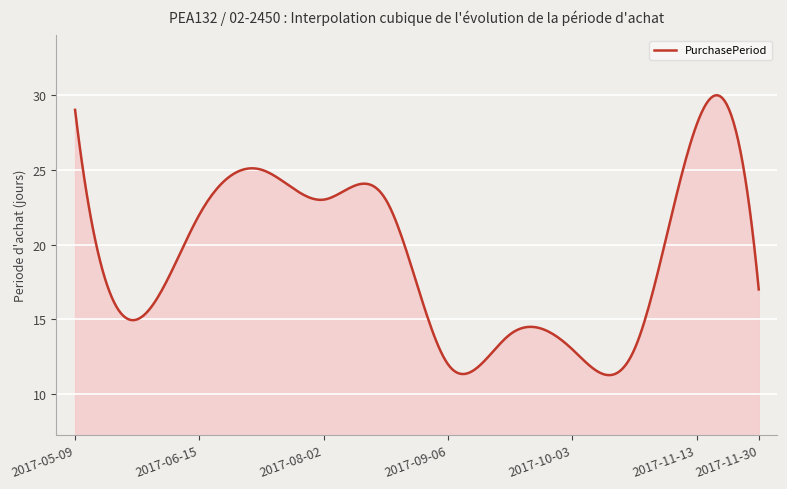

What is the smallest value displayed?

11.3